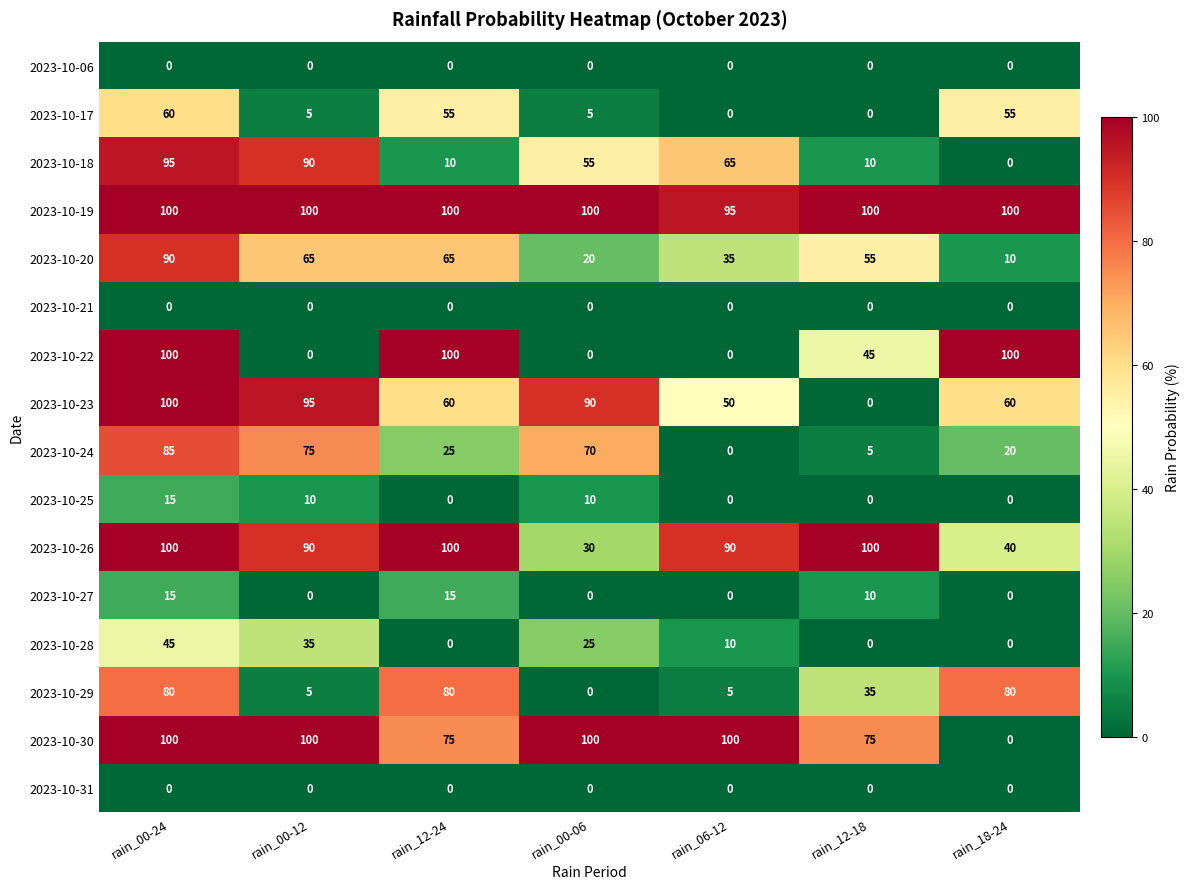

What is the total value across all series at rain_00-12?

670